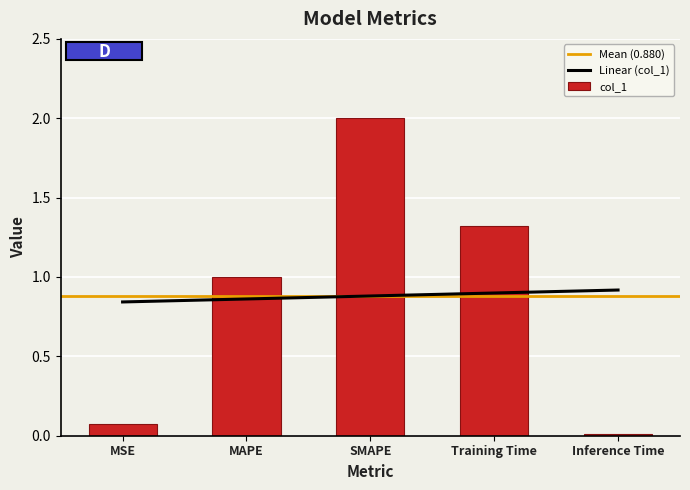

Count the number of categories in the chart.

5